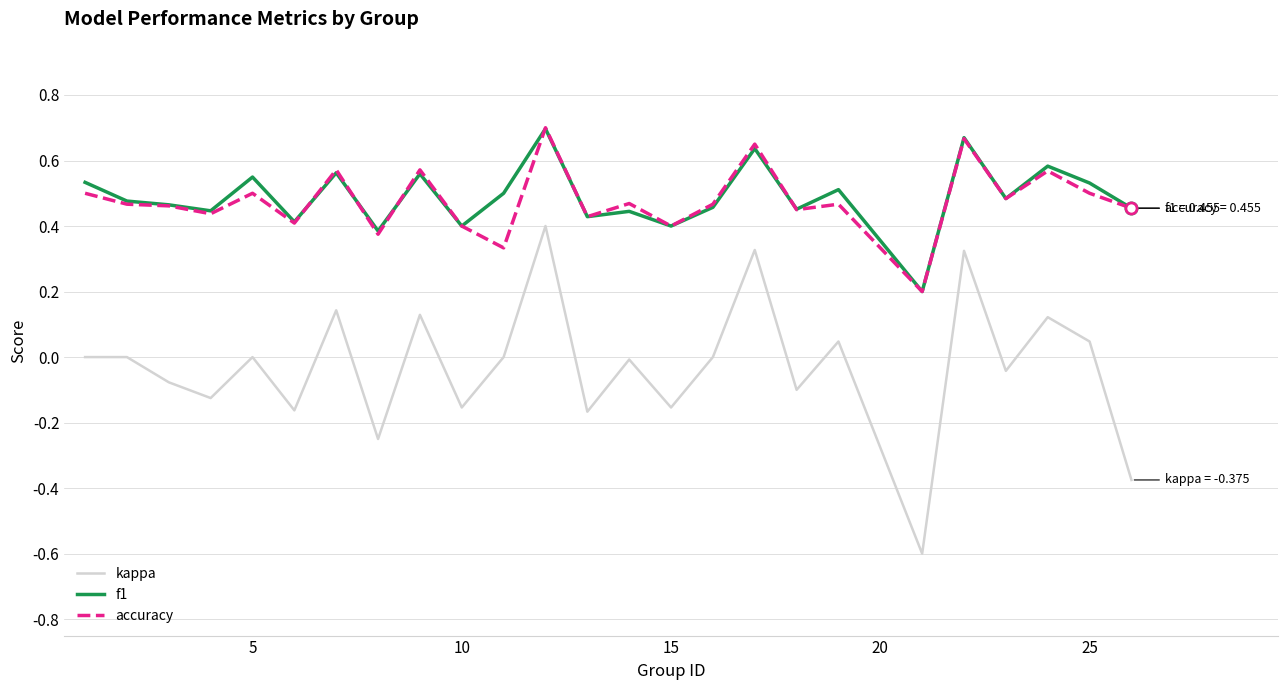

Which series has the largest range (max minus min)?

kappa